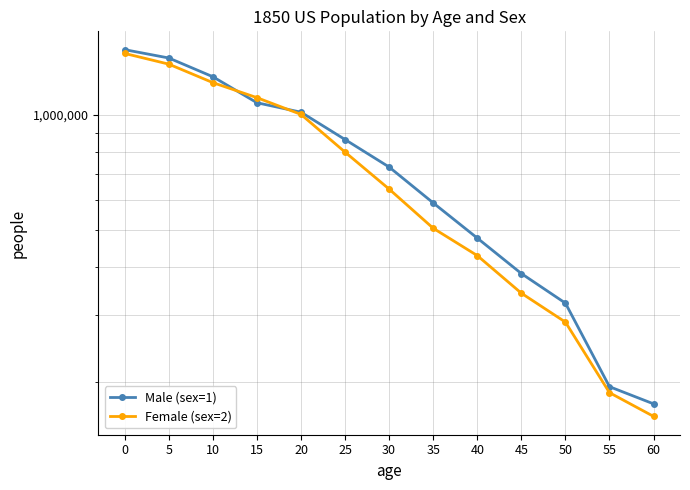

What is the value of the Male (sex=1) point at the 10th from the left?

384211